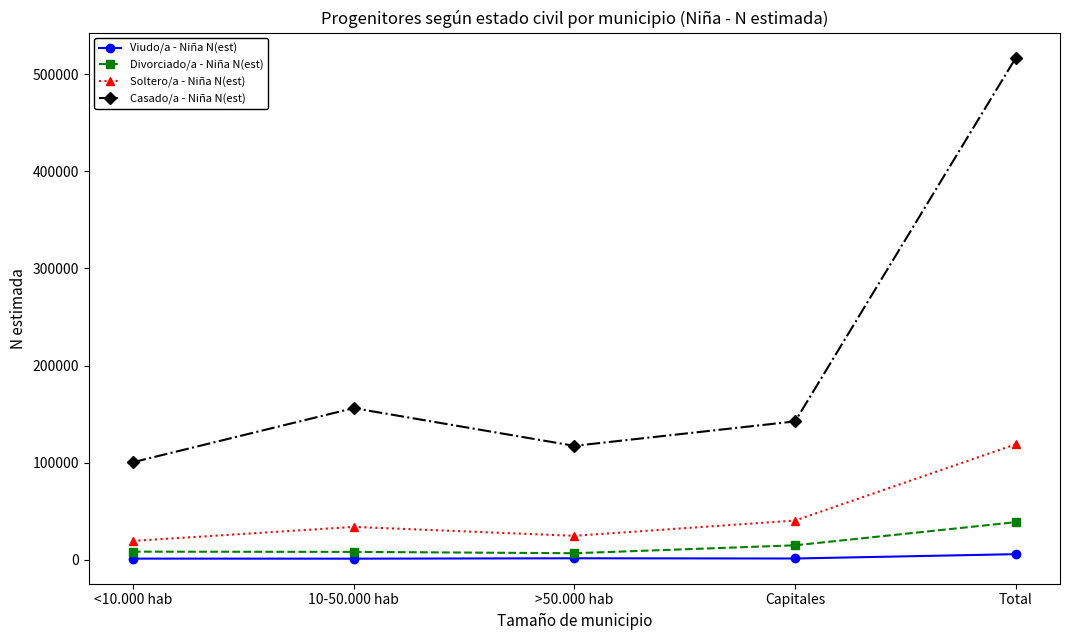

True or false: Divorciado/a - Niña N(est) and Casado/a - Niña N(est) intersect in this chart.

False